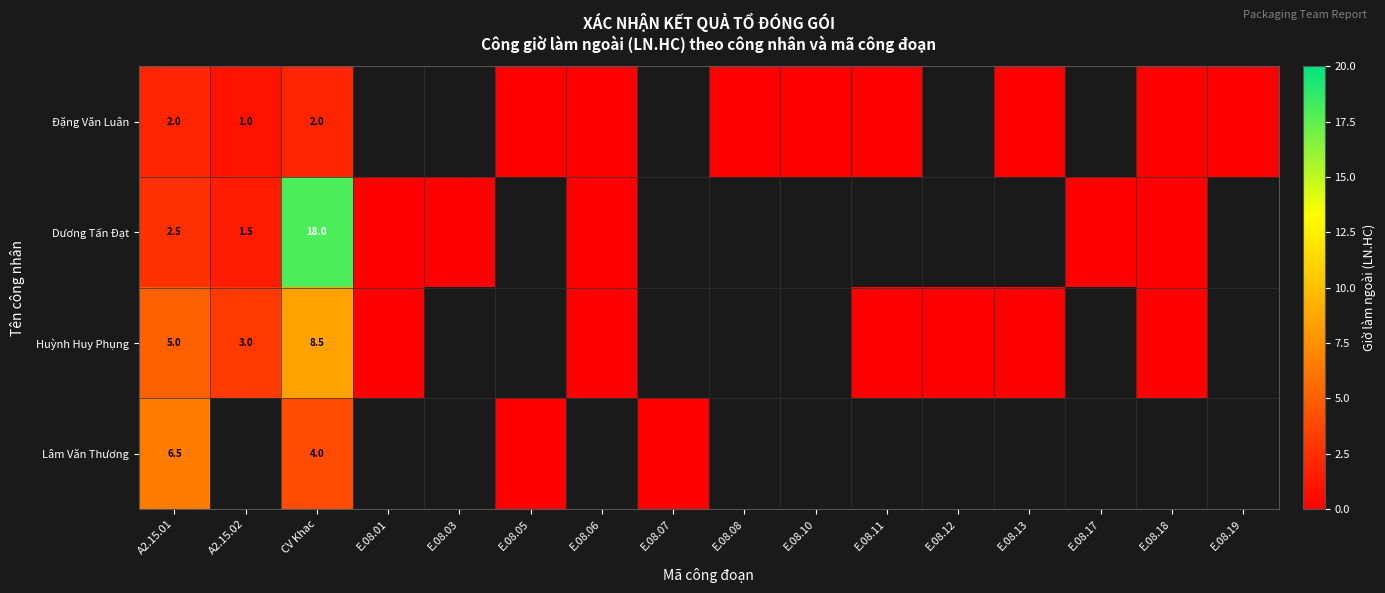

Is it true that Huỳnh Huy Phụng equals 5.0 at A2.15.01?

True